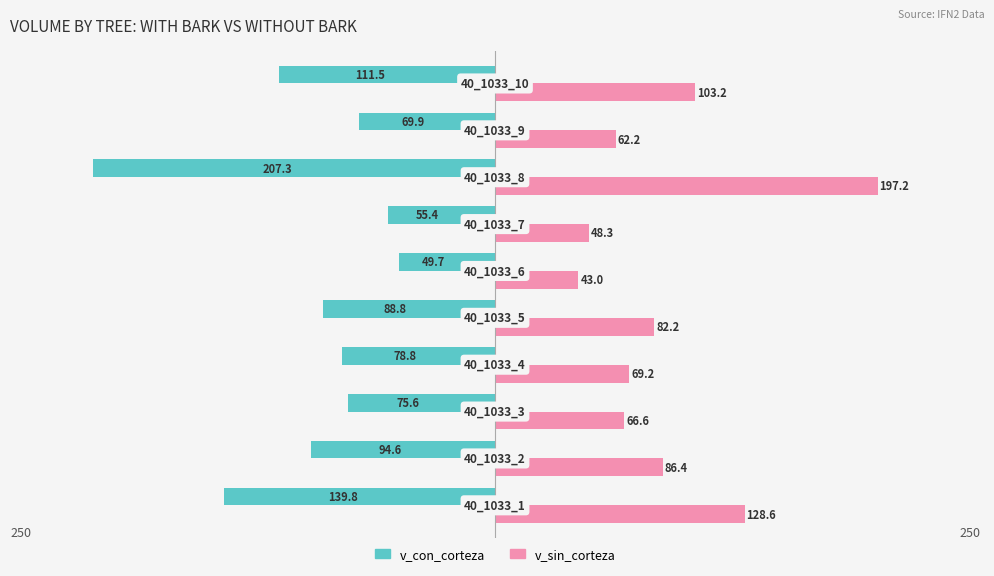

Which series has the widest spread of values?

v_con_corteza